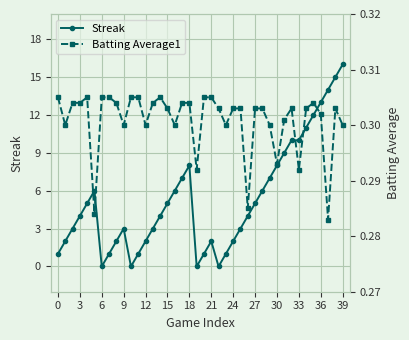

What is the greatest value displayed?

16.0